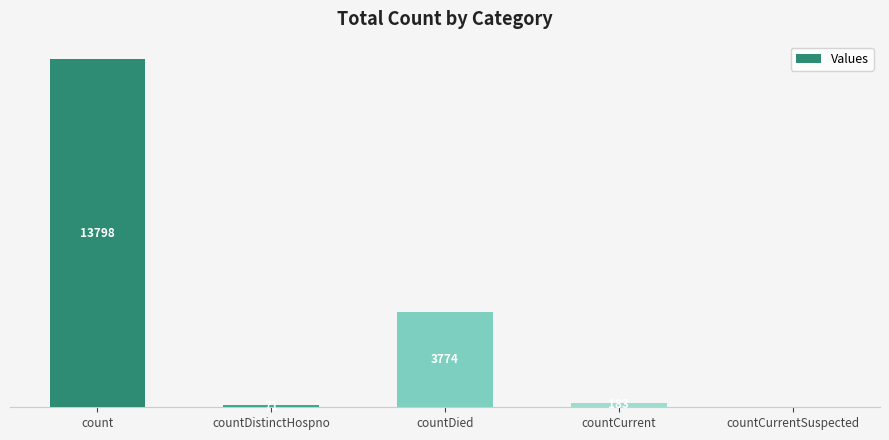

Where is the data nearest to the value 6899?

countDied